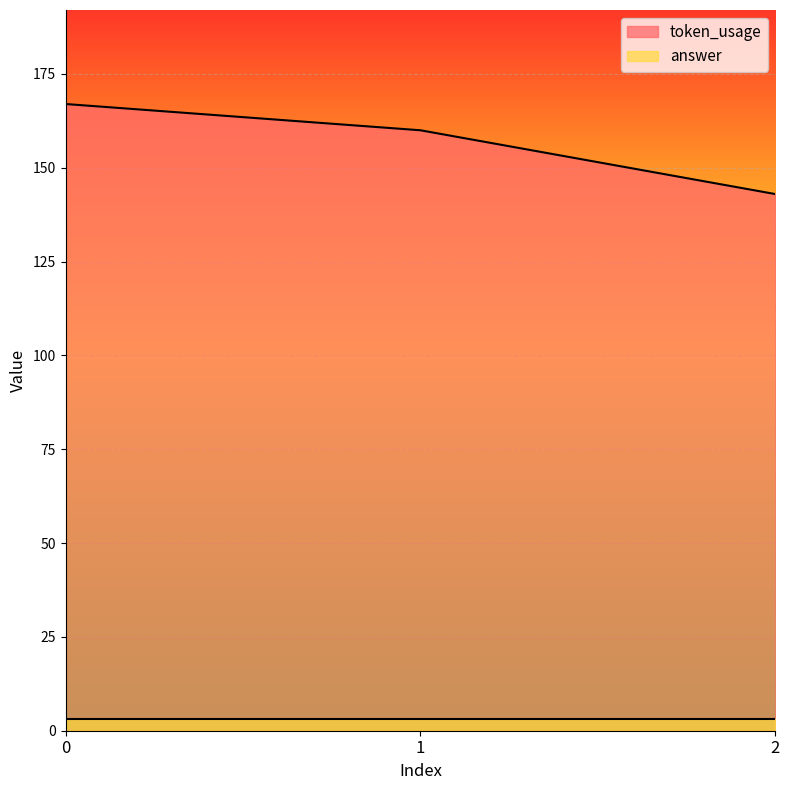

True or false: the data shows 238 at 2.

False